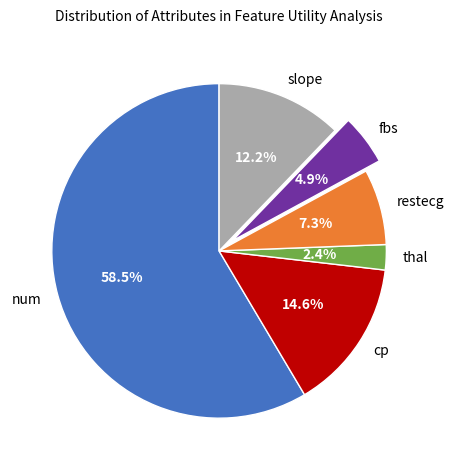

What is the ratio of the value at cp to the value at fbs?

3.0